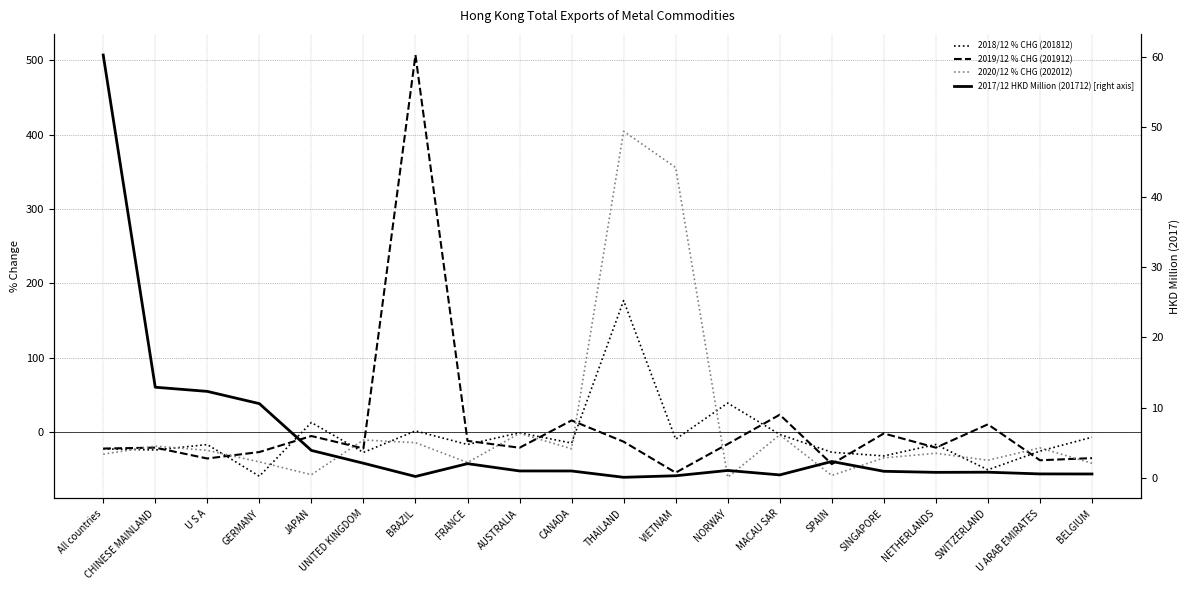

What is the difference between the maximum and minimum values in the 2018/12 % CHG (201812) series?

236.1